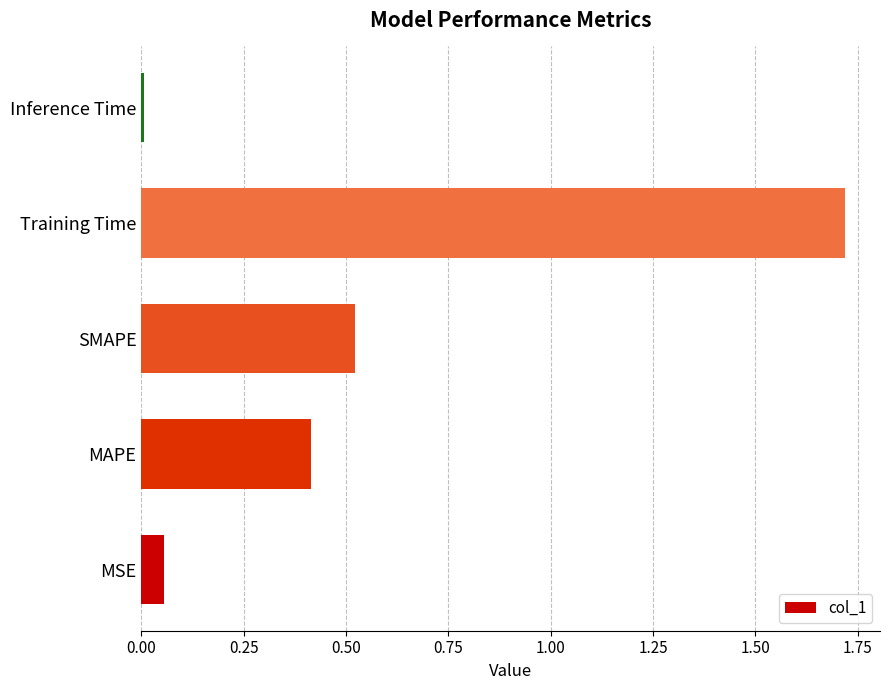

Which category has the lowest value across all series?

Inference Time